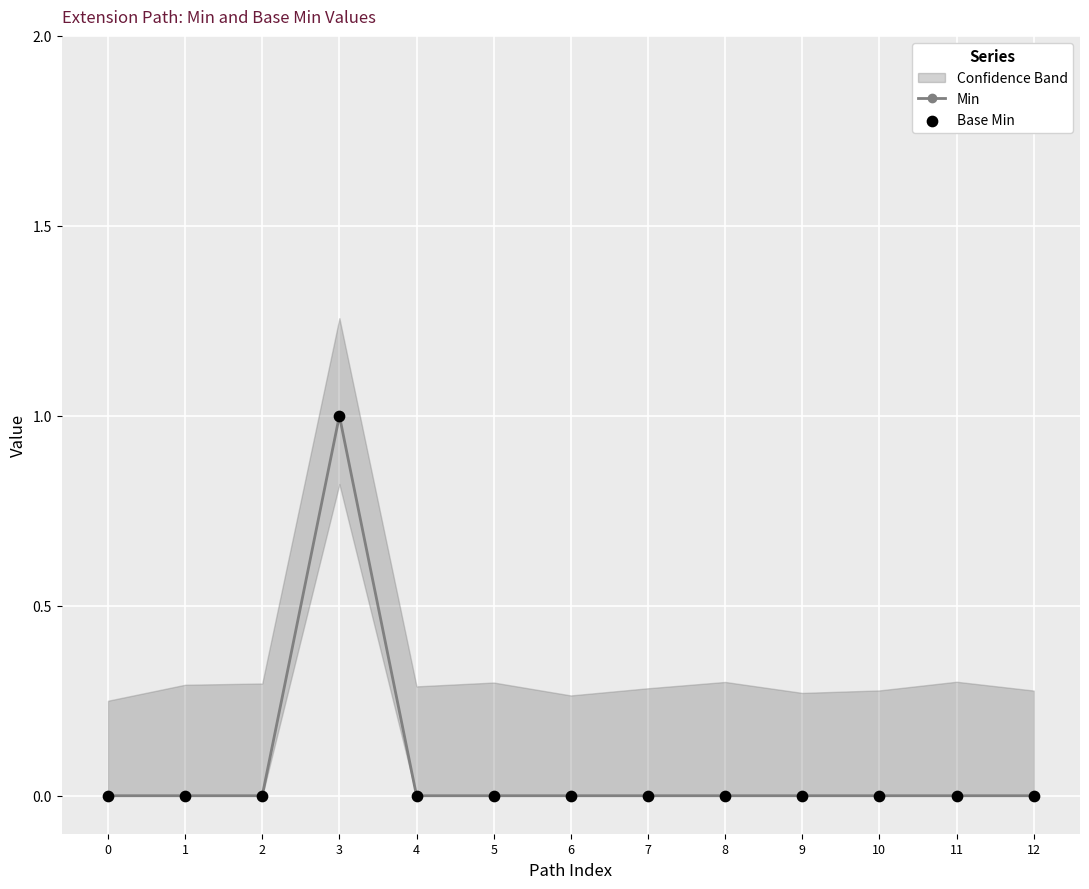

At how many categories does at least one series exceed 0?

1